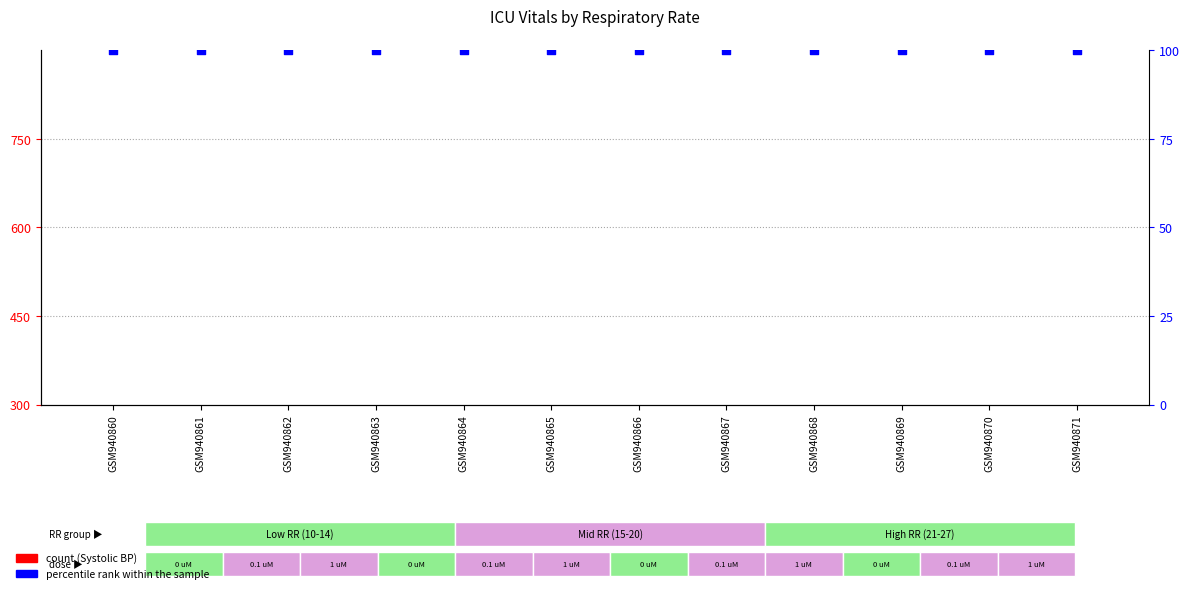

At how many categories does at least one series exceed 124?

7